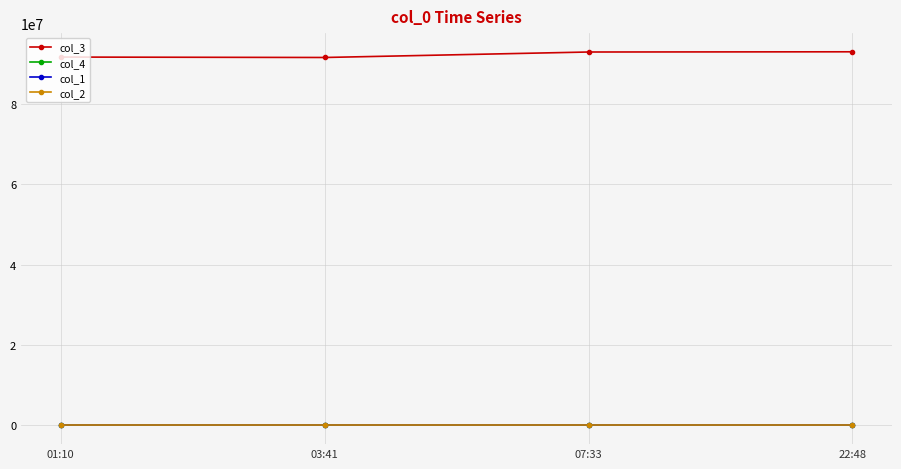

What position from the left is 22:48?

4